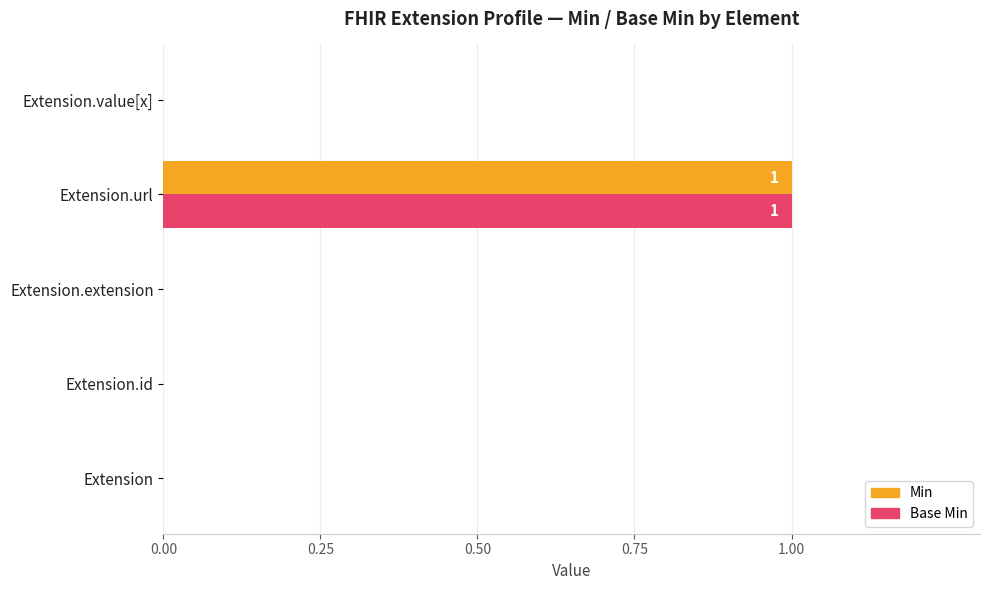

How many Base Min values are between 0 and 1?

5